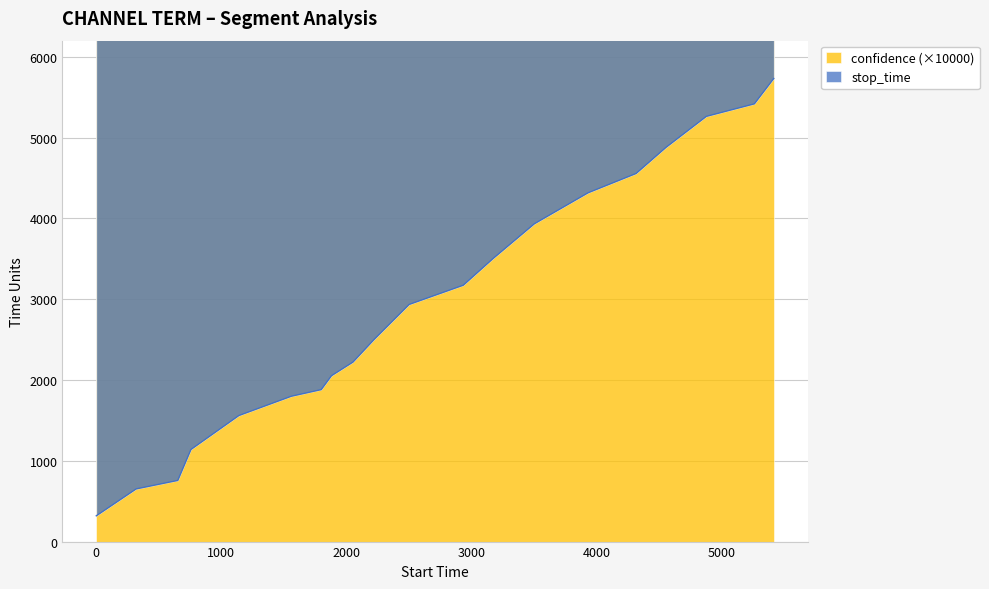

What is the average value?

2930